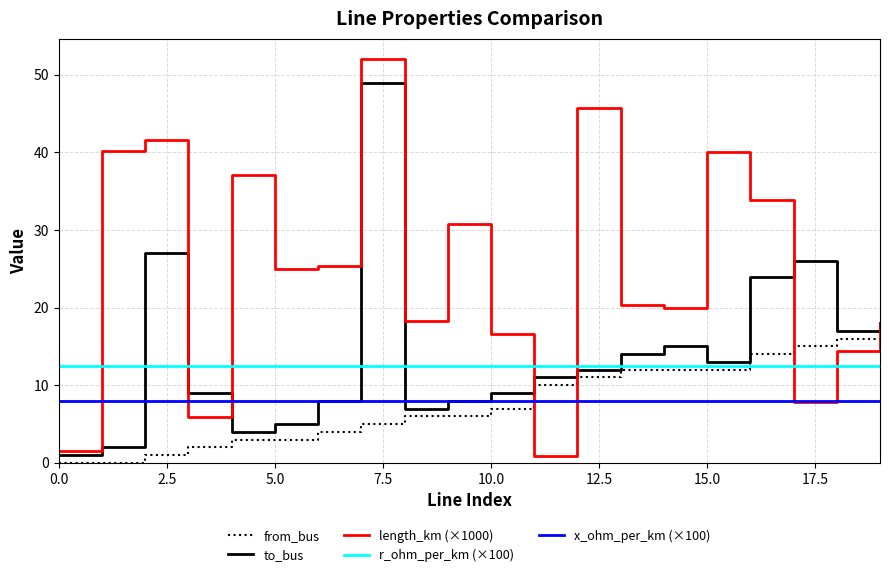

Does the chart display data point markers on the line(s)?

No